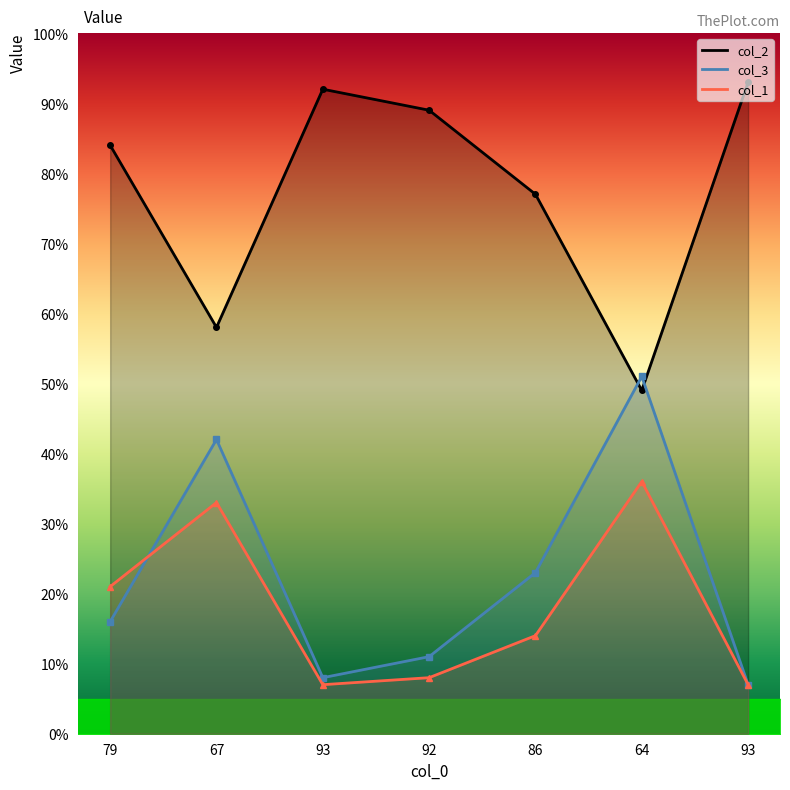

Which has a higher value, 64 or 86?

86